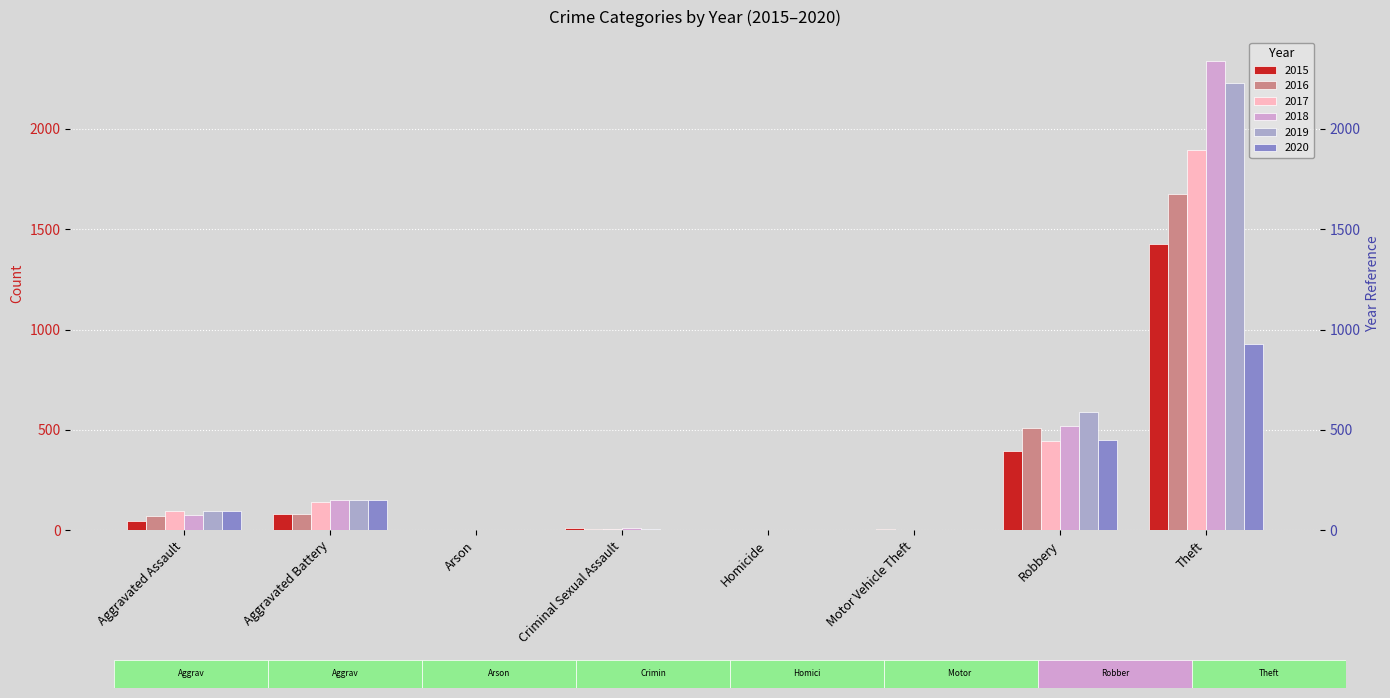

What position from the left is Aggravated Assault?

1